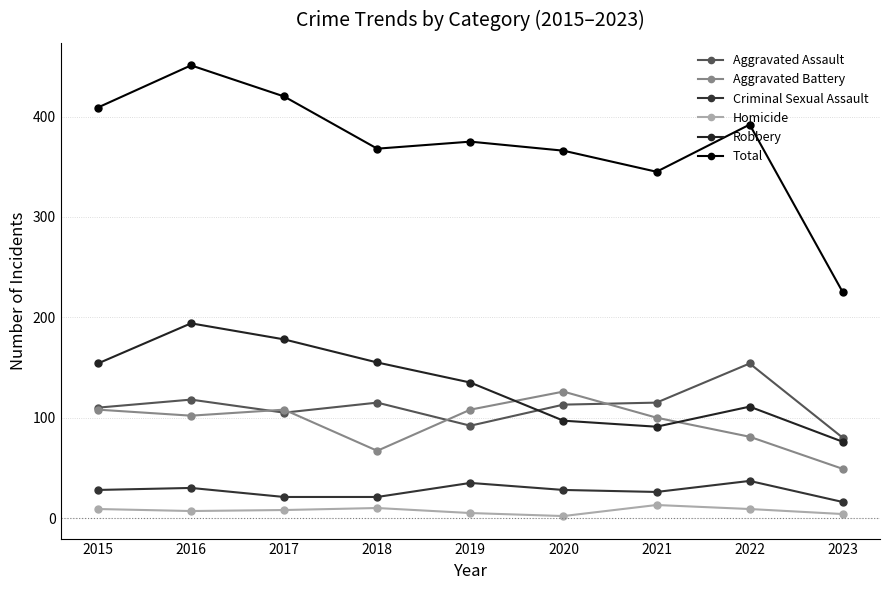

At which category does the chart reach its minimum across all series?

2020